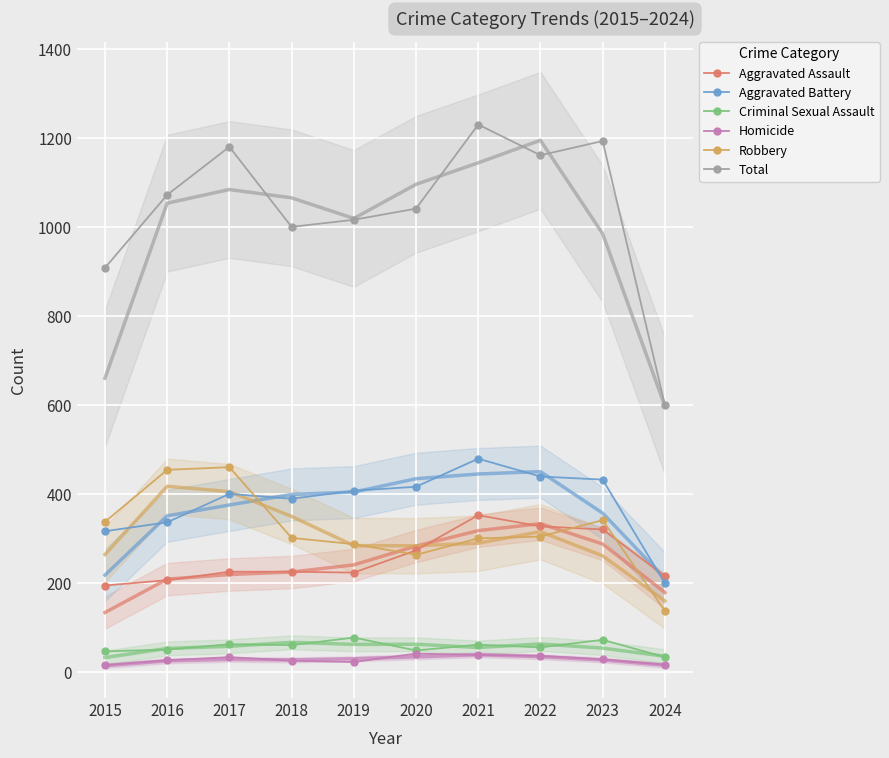

At how many categories does at least one series exceed 707?

9